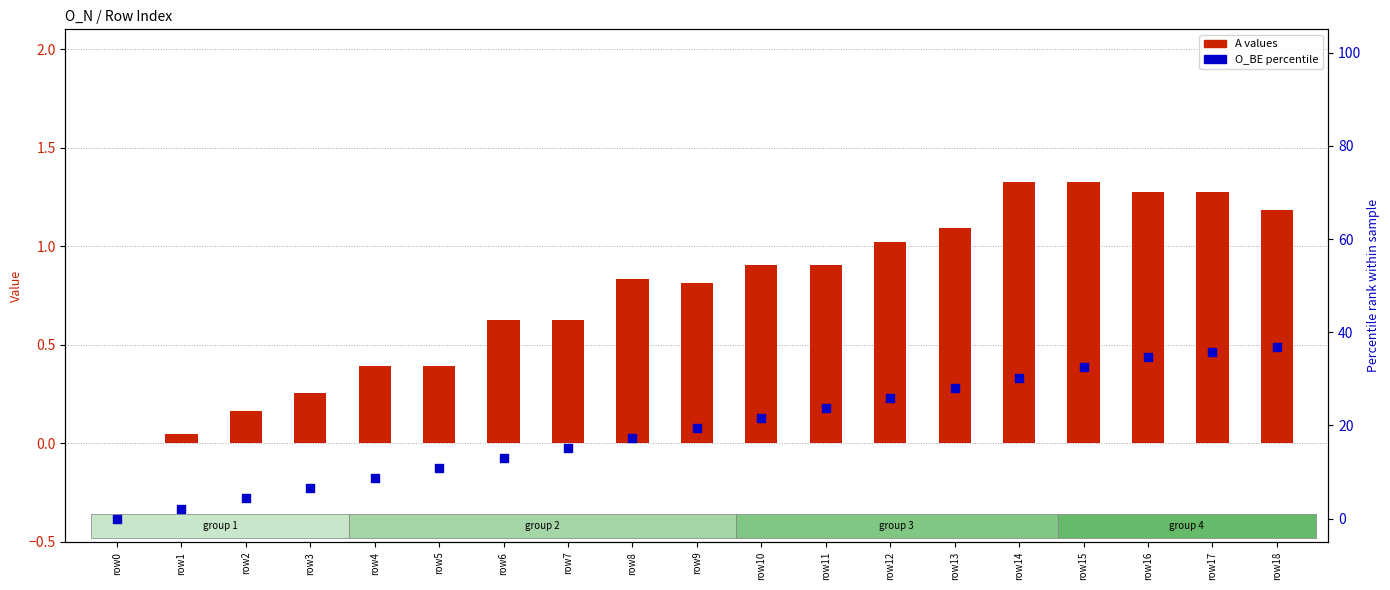

Which series reaches the maximum Y coordinate?

O_BE (percentile)